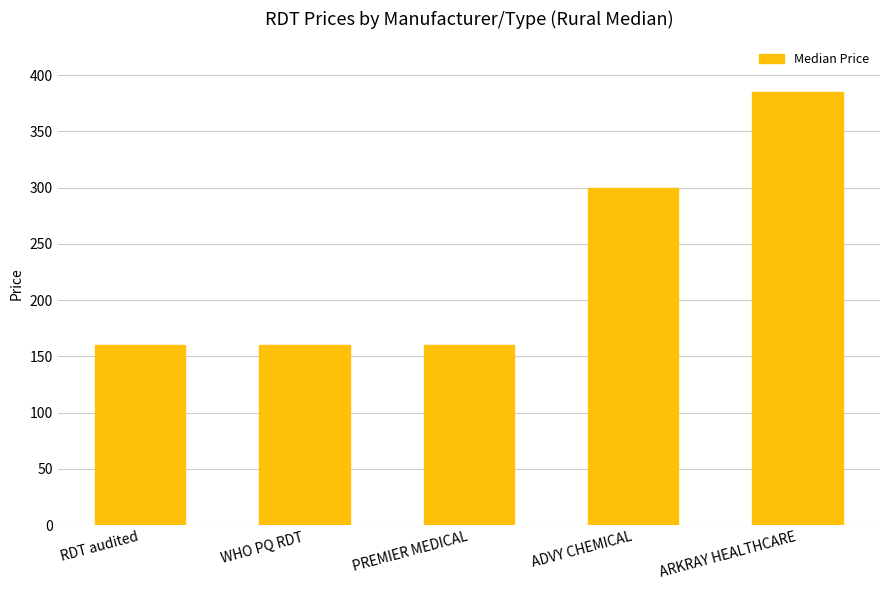

Count the number of values greater than 160.

2